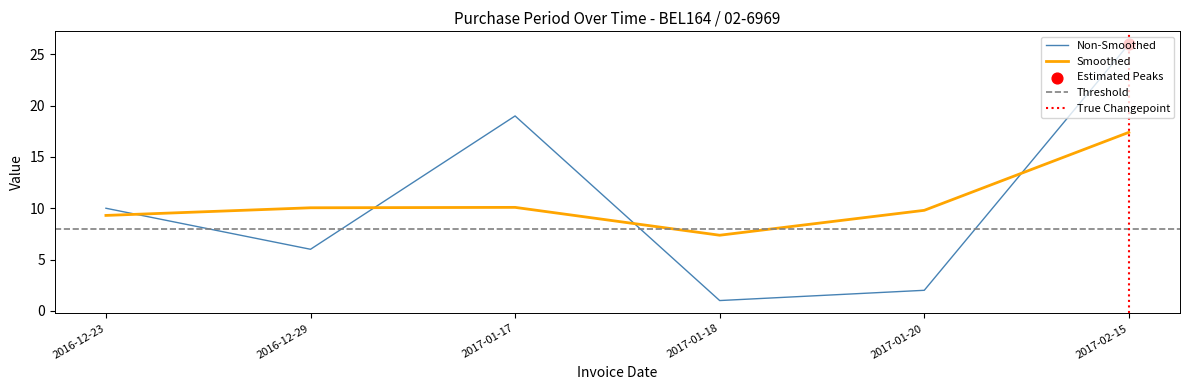

What is the change in value from 2017-01-17 to 2017-01-20?

-17